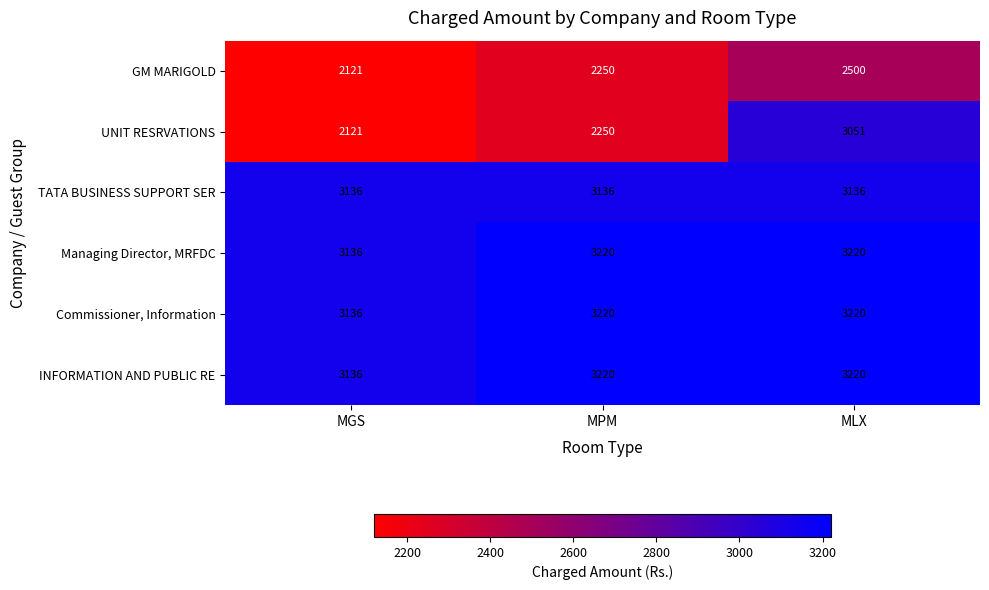

What is the greatest value displayed?

3220